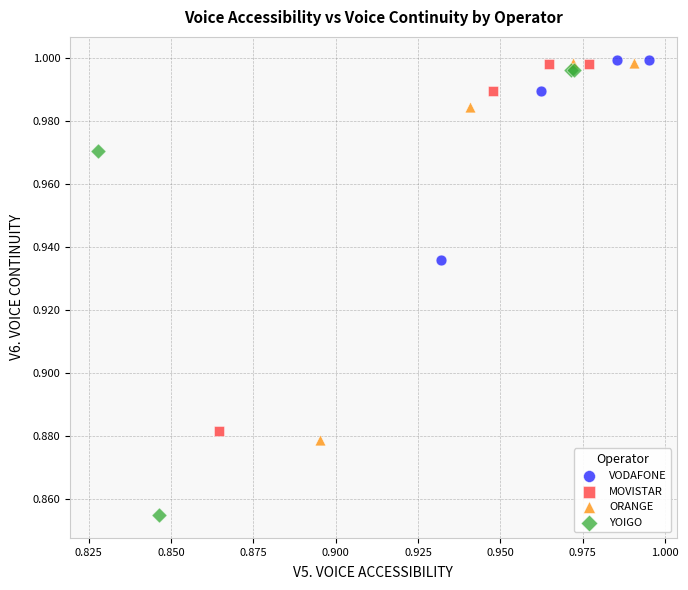

Which series has the largest Y range (max minus min)?

YOIGO